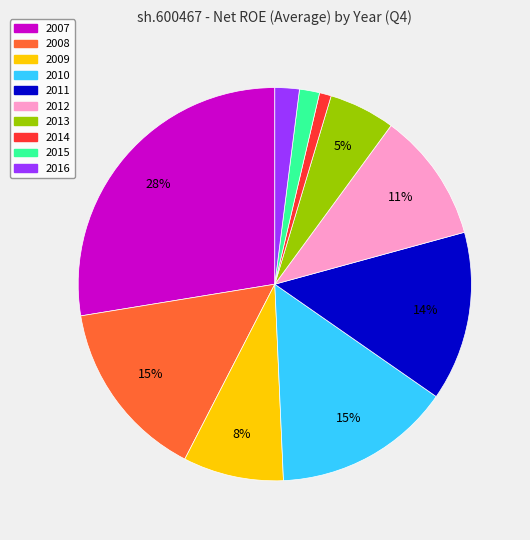

Do 2007 and 2009 together represent more than half of the pie?

No